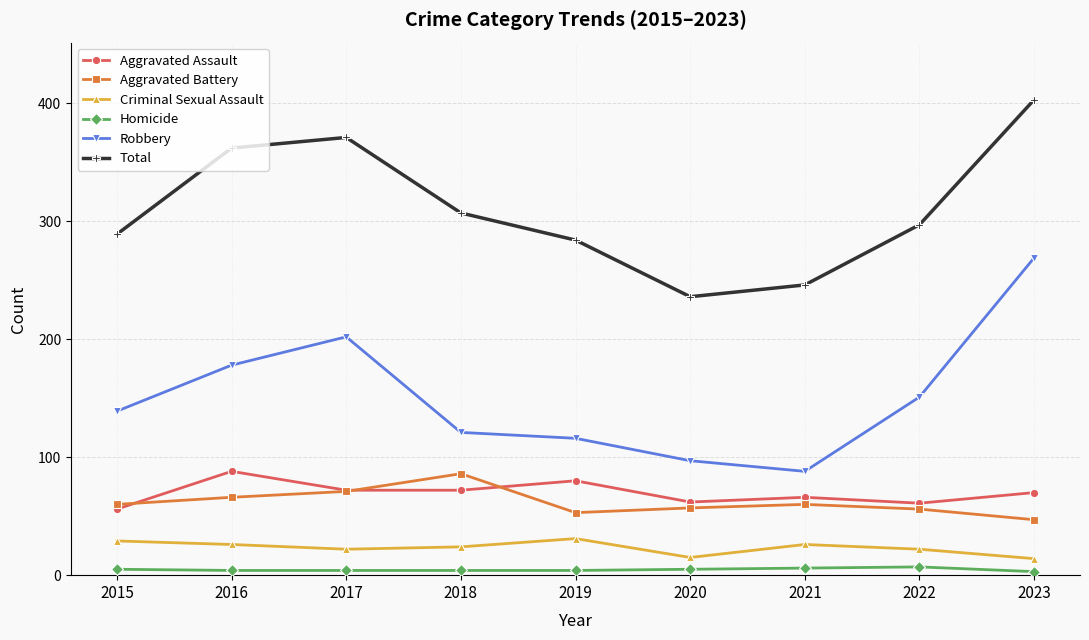

The value of Aggravated Battery at 2022 is 81. True or false?

False